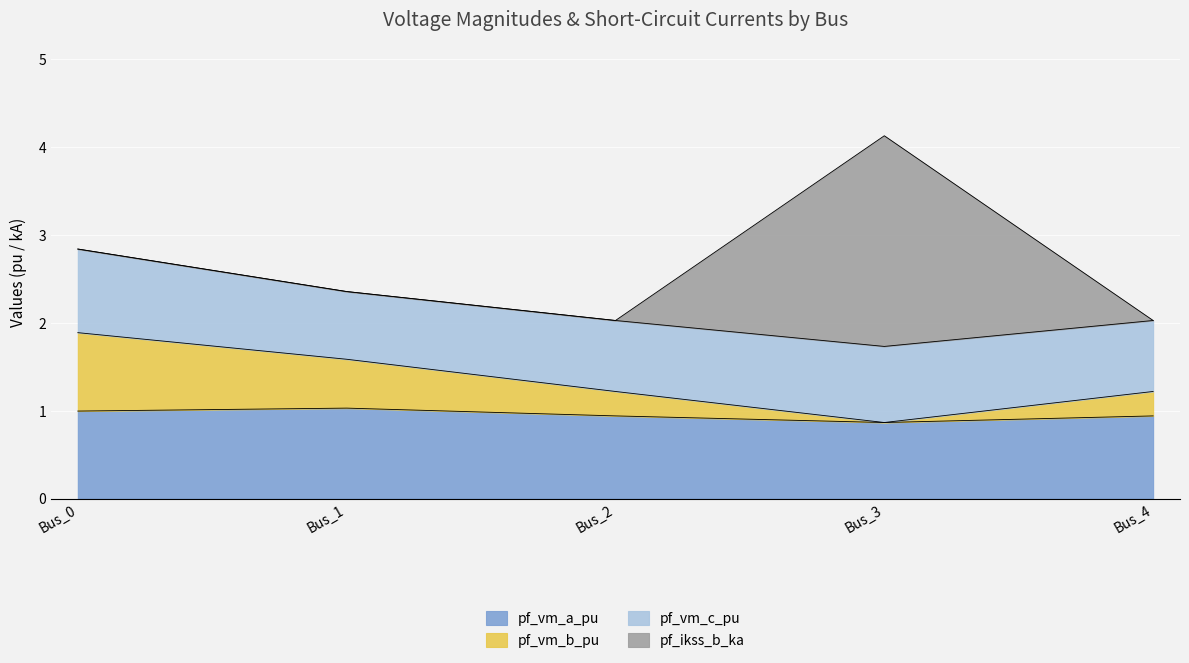

What is the maximum value for pf_vm_a_pu?

1.0